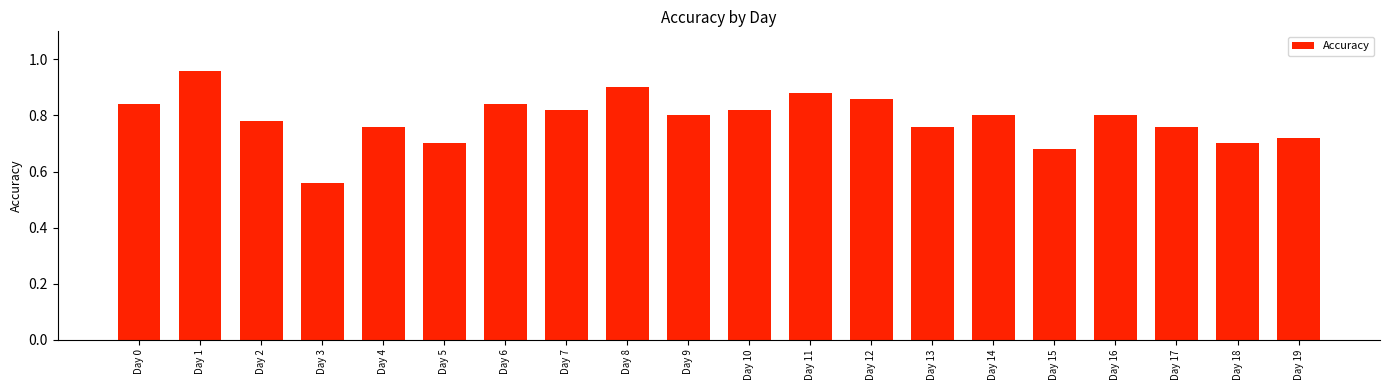

What is the sum of all values?

15.7